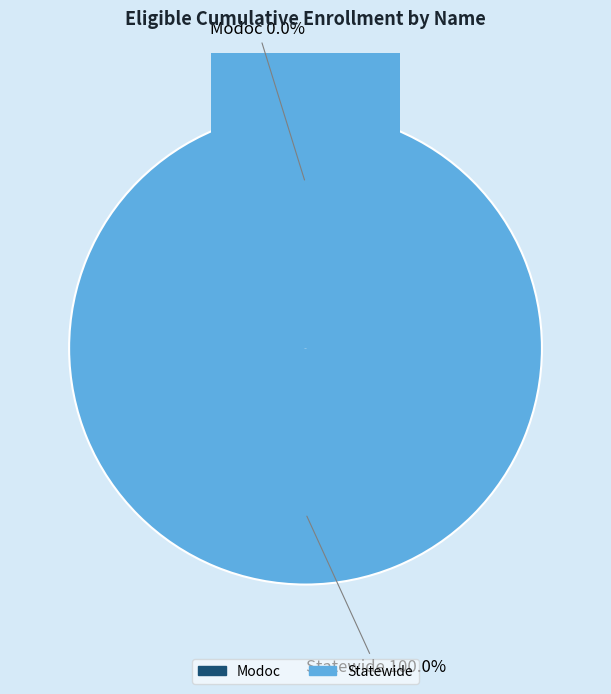

Does Modoc represent more than half of the total?

No